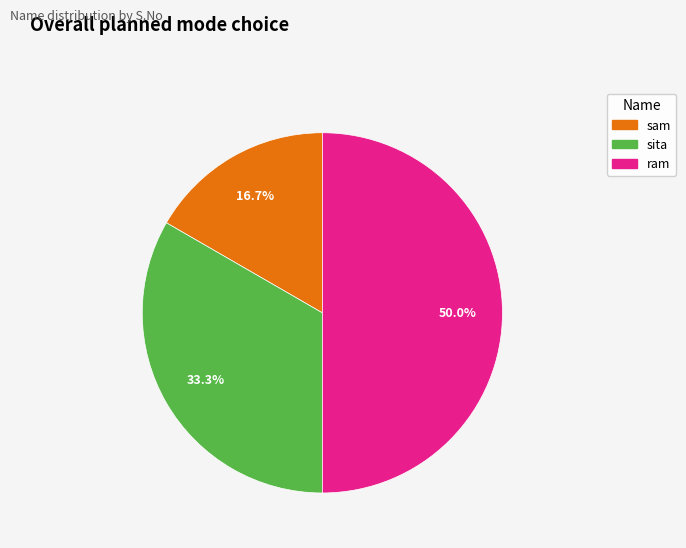

Which category has the biggest portion of the pie?

ram